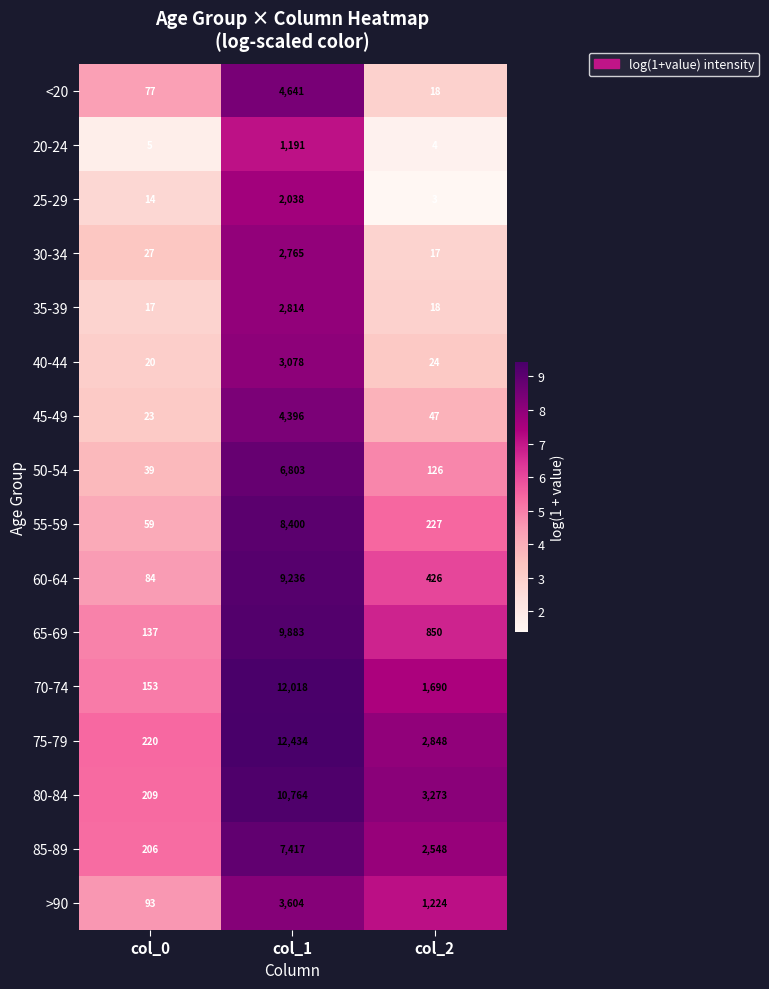

Which series has the largest total across all categories?

75-79